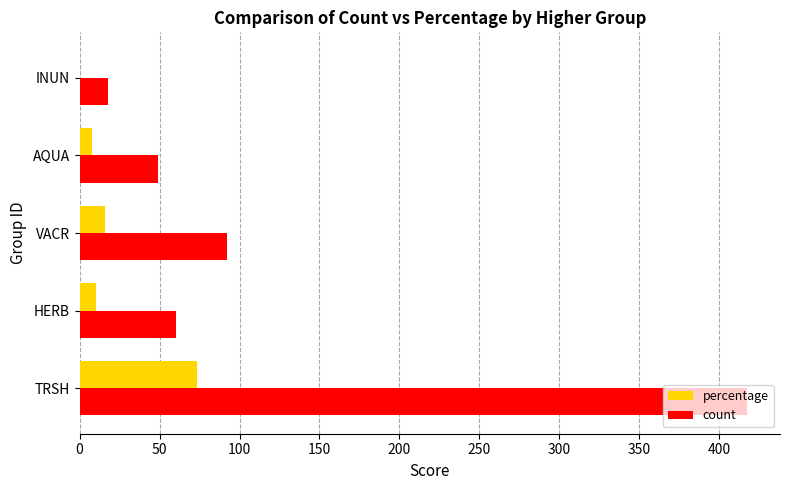

How many series are shown in this chart?

2